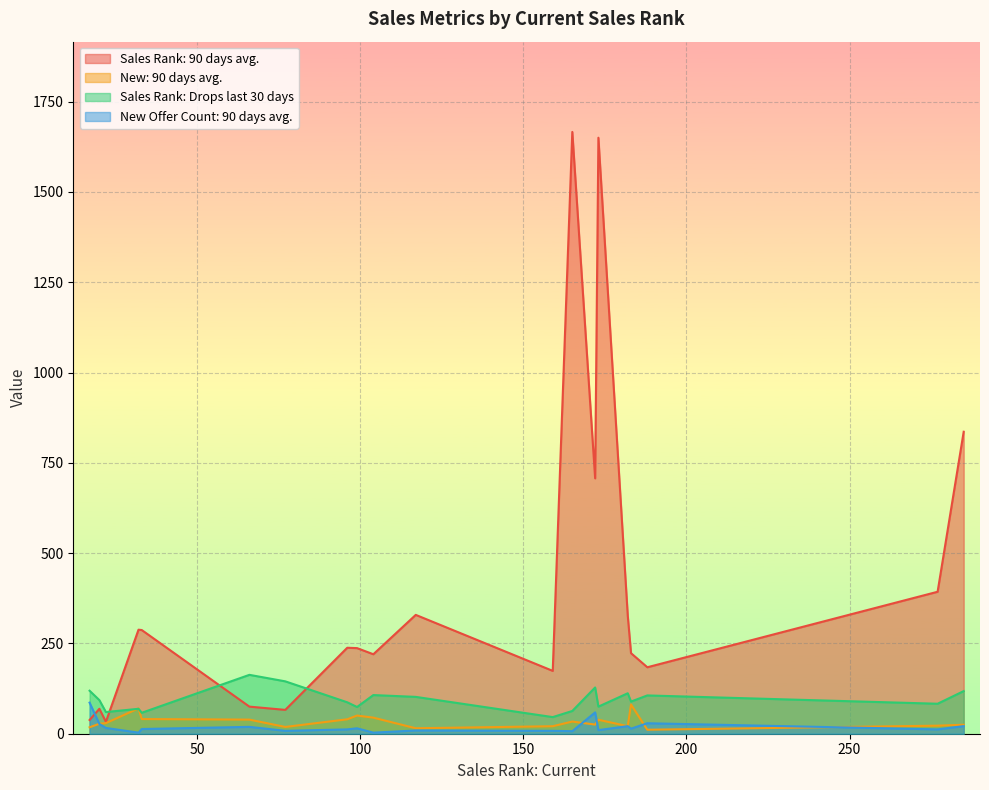

Is it true that New Offer Count: 90 days avg. equals 18 at 173?

False